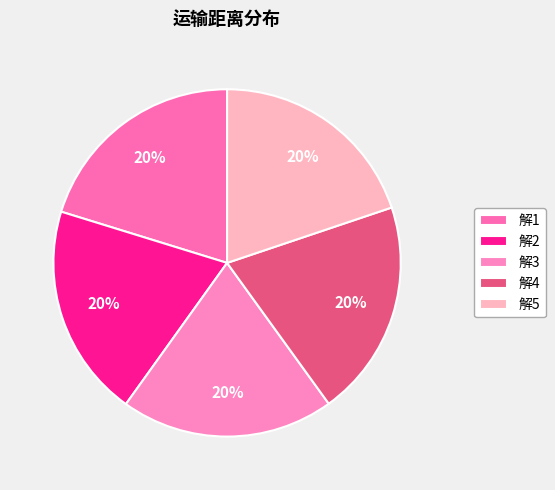

Is it true that 解4 is 20% of the pie?

True